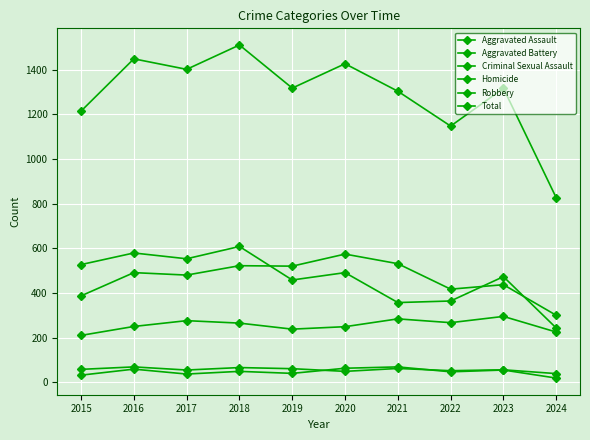

How many lines are shown in the chart?

6